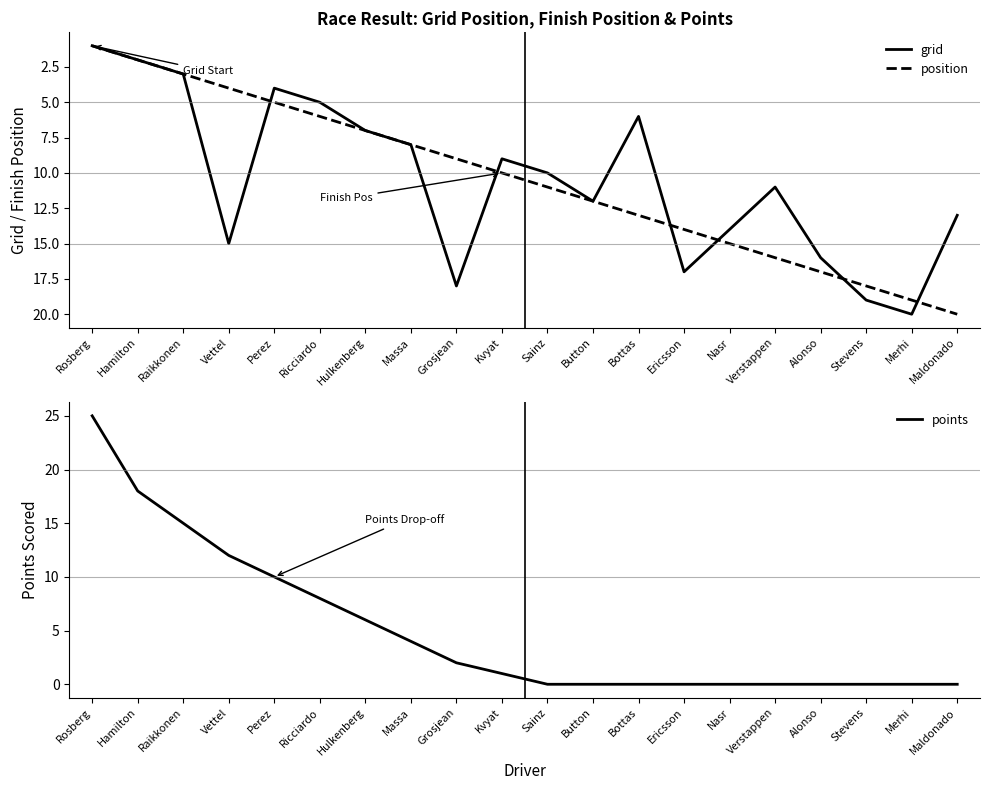

After their last crossing, which series has the higher values: grid or position?

position